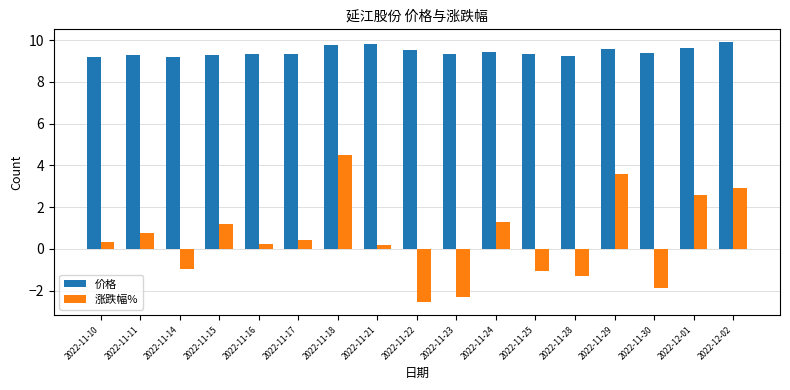

What is the difference between the highest and lowest values at 2022-11-23?

11.6